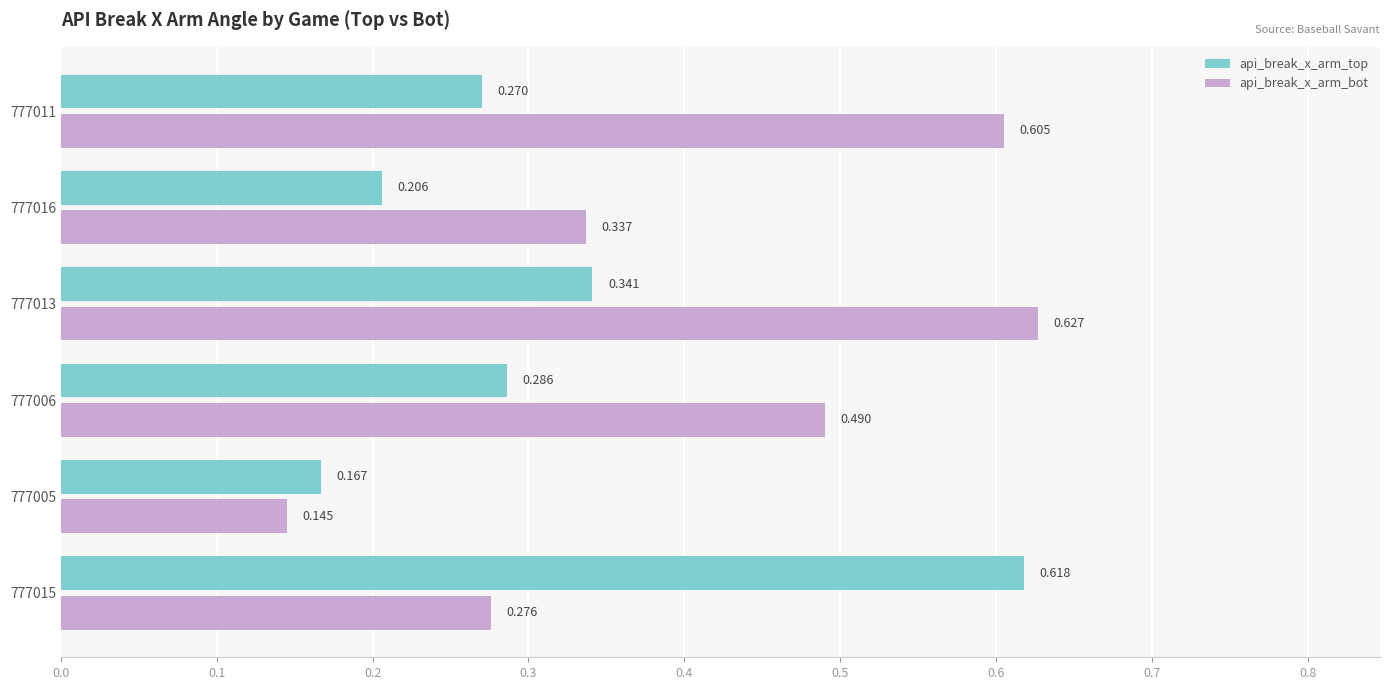

What is the difference between the maximum and second lowest values in the api_break_x_arm_top series?

0.4